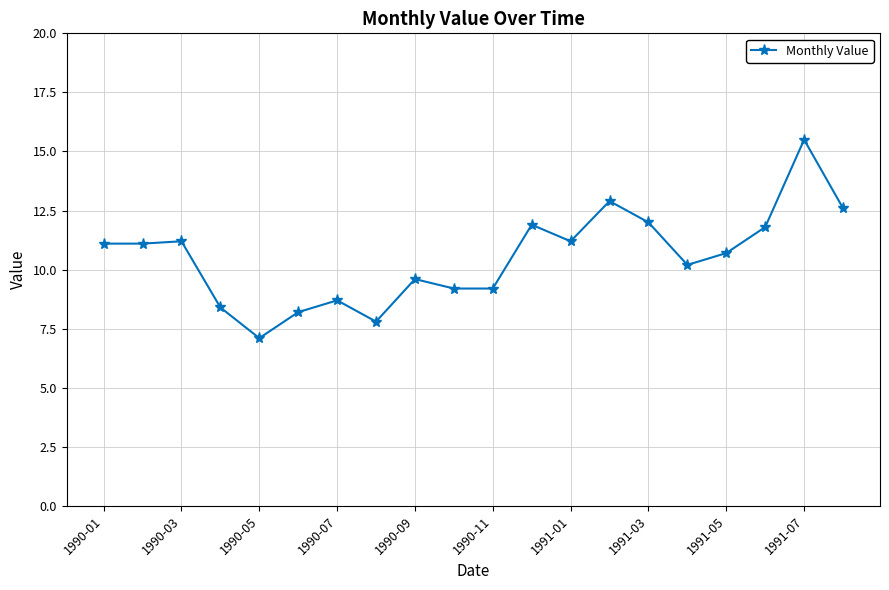

What is the value of the 19th point from the left?

15.5